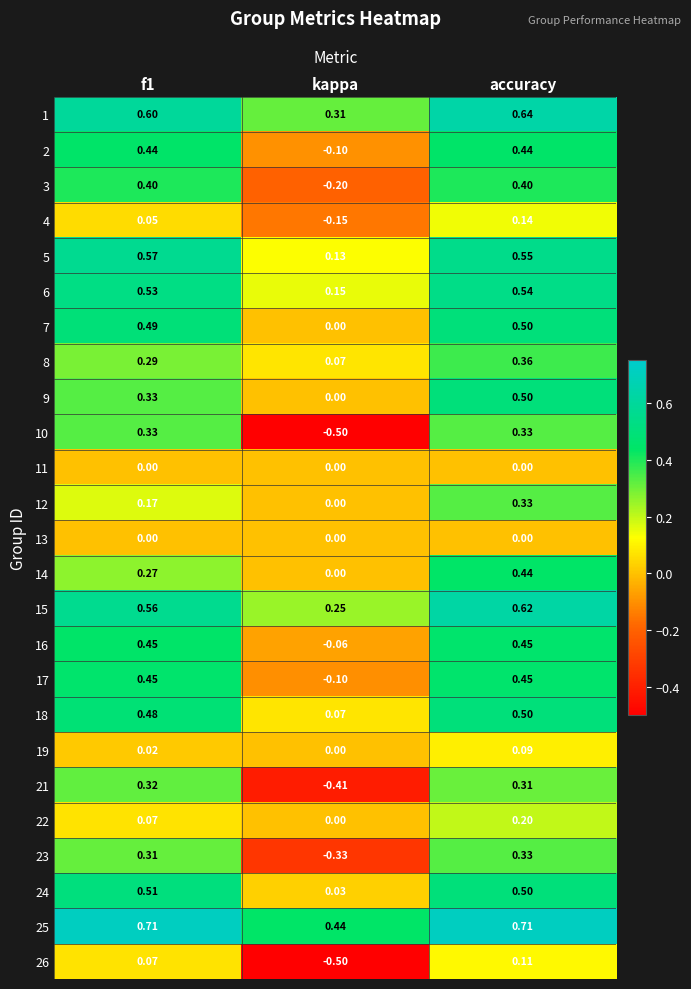

At which category is the sum across all series the highest?

accuracy